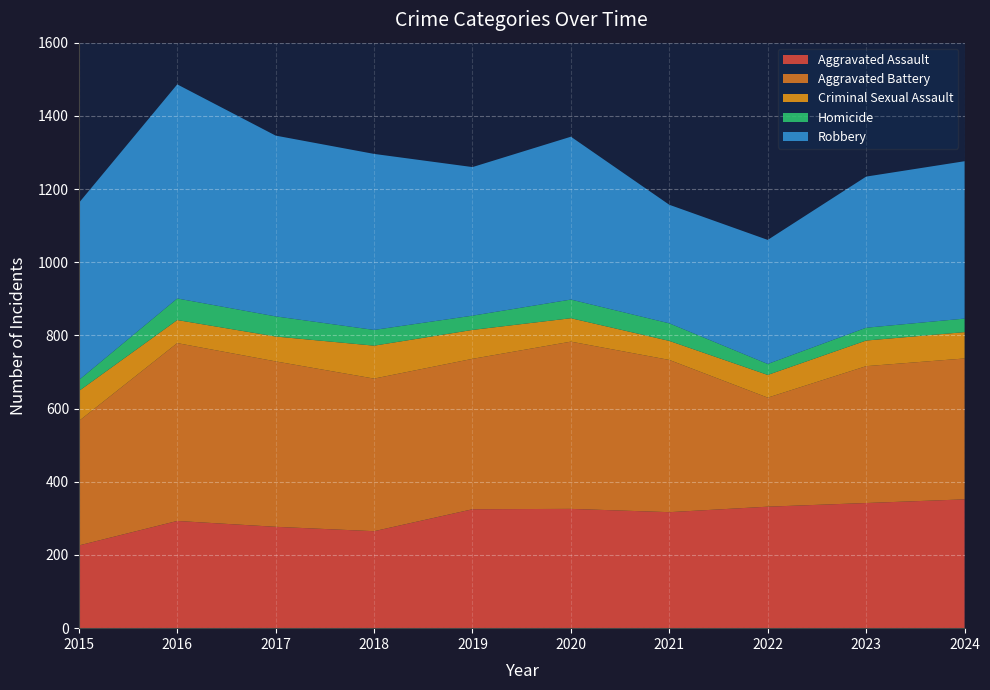

Reading left to right, what are all the values shown in this chart?

Aggravated Assault: 2015=226	2016=293	2017=277	2018=265	2019=325	2020=326	2021=317	2022=332	2023=342	2024=352
Aggravated Battery: 2015=340	2016=486	2017=452	2018=417	2019=411	2020=457	2021=416	2022=298	2023=374	2024=385
Criminal Sexual Assault: 2015=82	2016=63	2017=68	2018=90	2019=79	2020=64	2021=52	2022=62	2023=70	2024=72
Homicide: 2015=30	2016=59	2017=55	2018=43	2019=39	2020=51	2021=48	2022=30	2023=35	2024=37
Robbery: 2015=484	2016=585	2017=494	2018=481	2019=406	2020=445	2021=324	2022=339	2023=413	2024=430